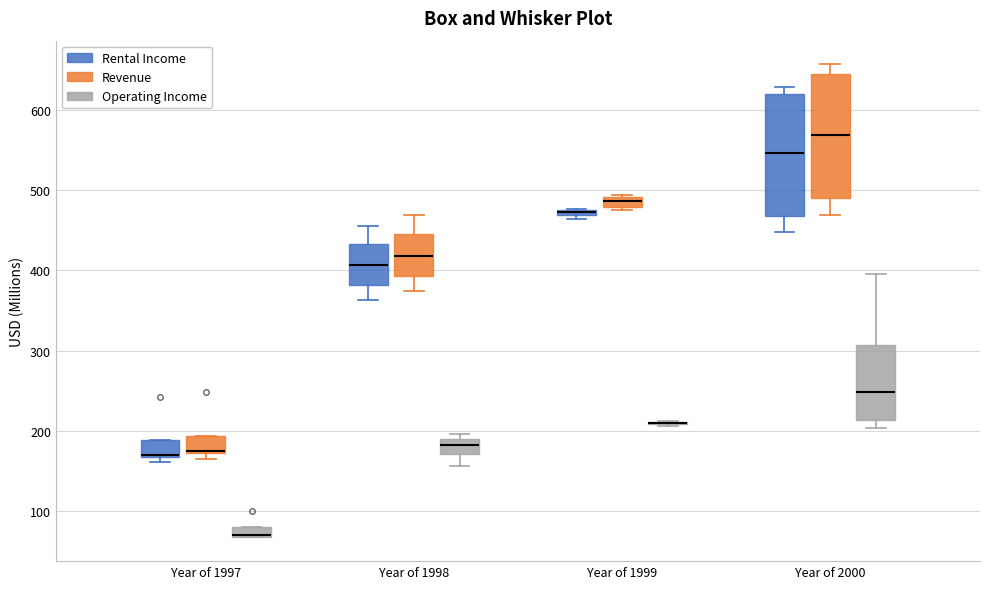

Where does the median line of the box for Year of 1998 (Revenue) sit on the y-axis? The values are not printed on the chart, so give them approximately, as read against the axis.

420